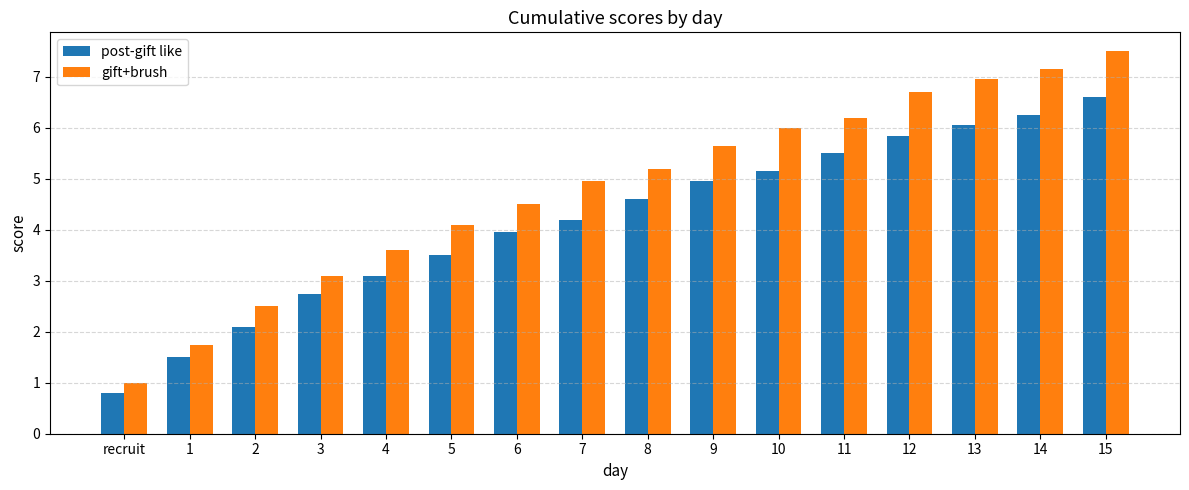

What is the difference between the maximum and minimum values in the gift+brush series?

6.5